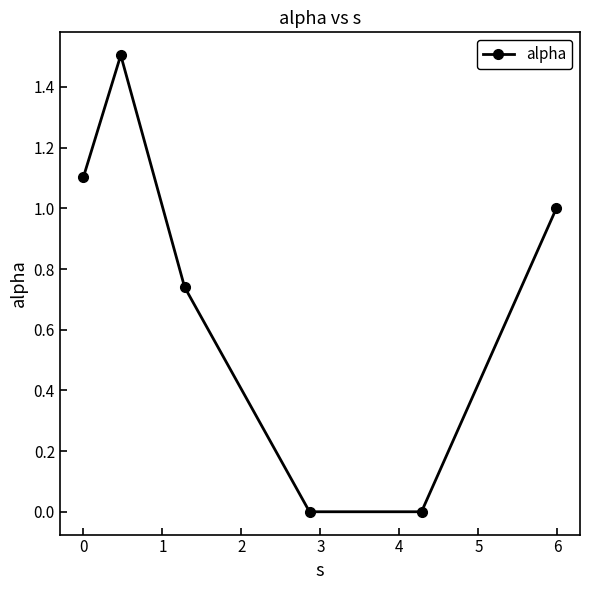

What is the sum of all values?

4.3